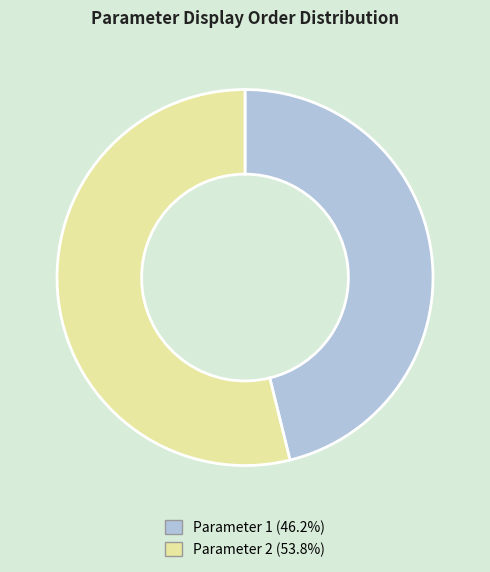

How many slices are in this pie chart?

2